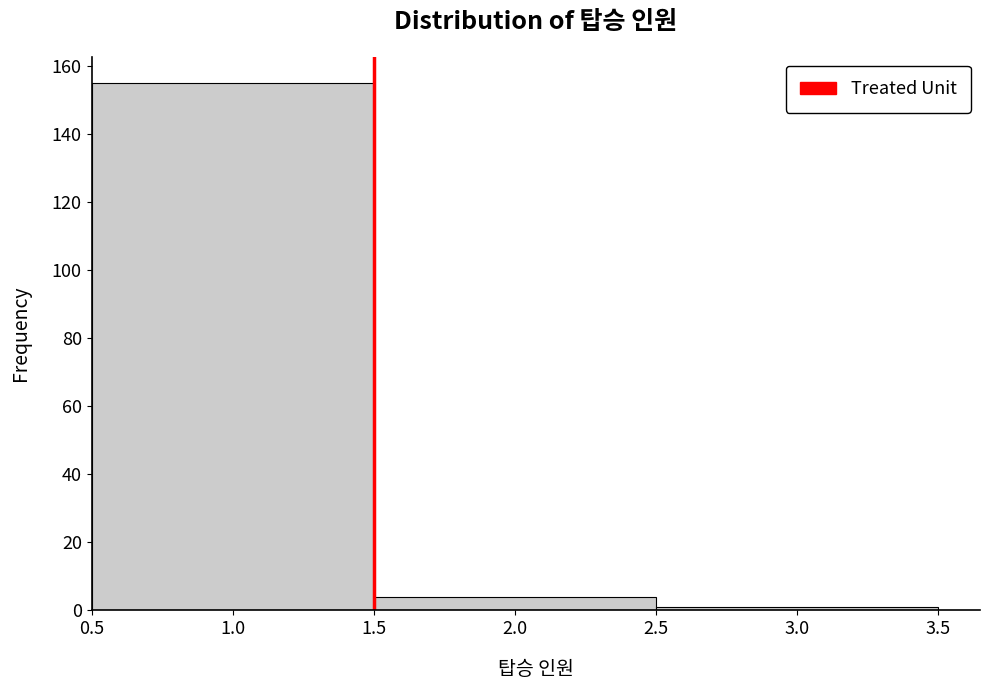

Over which range of the x-axis is the bar tallest?

0.5 to 1.5